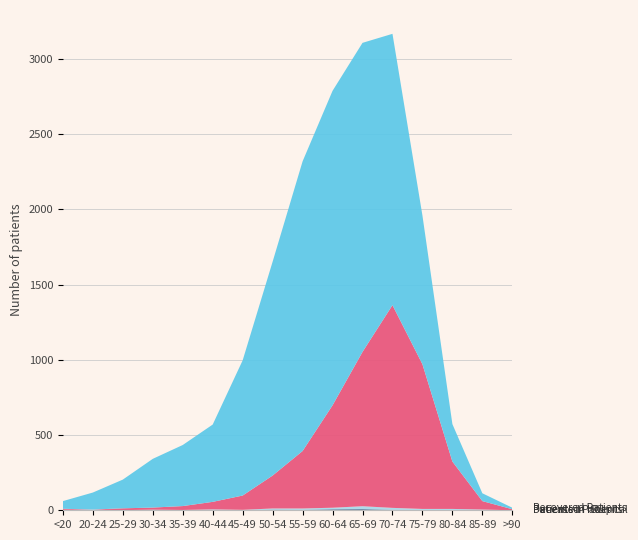

Reading left to right, what are all the values shown in this chart?

patients_in_icu: 0	0	0	0	0	1	1	4	3	6	7	3	2	0	2	0
patients_in_hospital: 3	4	1	4	2	5	2	8	9	11	20	13	7	9	3	0
deceased_patients: 7	1	12	14	26	50	95	219	382	681	1026	1348	962	315	56	7
recovered_patients: 51	113	191	324	406	514	899	1422	1926	2091	2055	1804	989	249	52	10